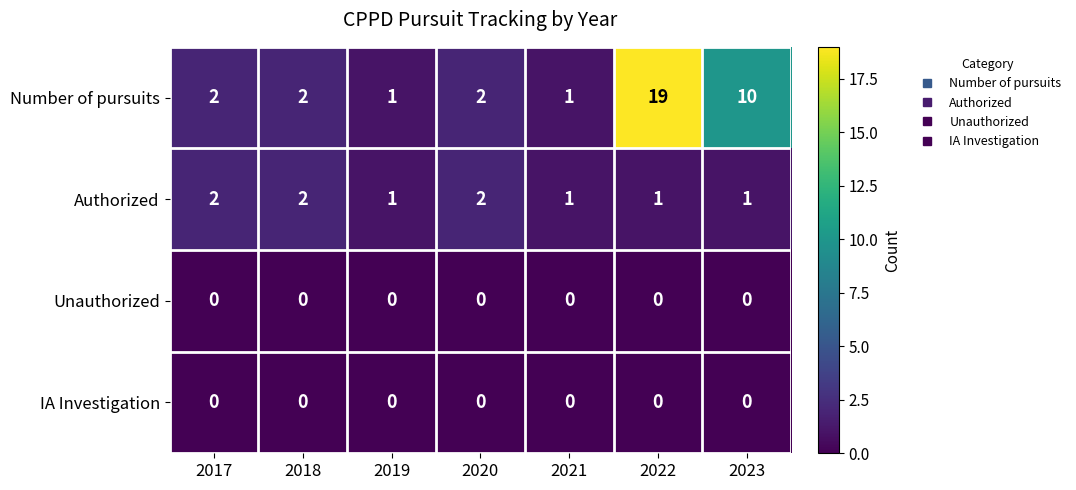

Reading left to right, extract all data points from this chart.

Number of pursuits: 2	2	1	2	1	19	10
Authorized: 2	2	1	2	1	1	1
Unauthorized: 0	0	0	0	0	0	0
IA Investigation: 0	0	0	0	0	0	0